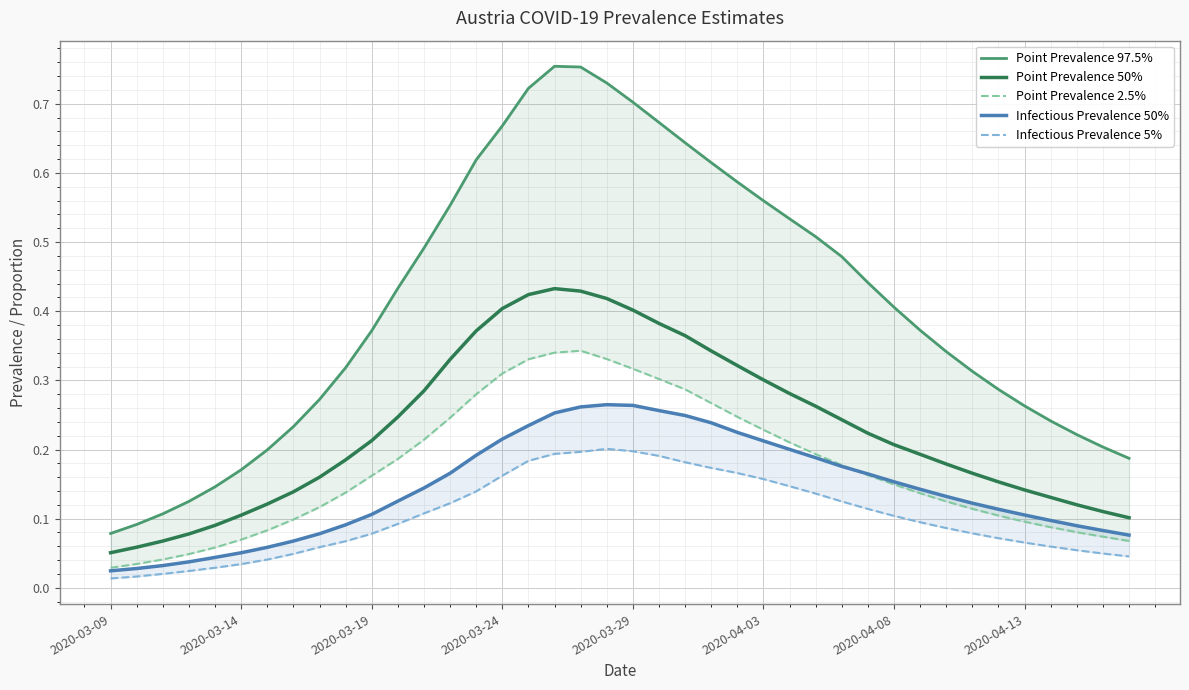

Reading left to right, transcribe all the data shown in this chart.

Point Prevalence 97.5%: 0.1	0.1	0.1	0.1	0.1	0.2	0.2	0.2	0.3	0.3	0.4	0.4	0.5	0.6	0.6	0.7	0.7	0.8	0.8	0.7	0.7	0.7	0.6	0.6	0.6	0.6	0.5	0.5	0.5	0.4	0.4	0.4	0.3	0.3	0.3	0.3	0.2	0.2	0.2	0.2
Point Prevalence 50%: 0.1	0.1	0.1	0.1	0.1	0.1	0.1	0.1	0.2	0.2	0.2	0.2	0.3	0.3	0.4	0.4	0.4	0.4	0.4	0.4	0.4	0.4	0.4	0.3	0.3	0.3	0.3	0.3	0.2	0.2	0.2	0.2	0.2	0.2	0.2	0.1	0.1	0.1	0.1	0.1
Point Prevalence 2.5%: 0.0	0.0	0.0	0.0	0.1	0.1	0.1	0.1	0.1	0.1	0.2	0.2	0.2	0.2	0.3	0.3	0.3	0.3	0.3	0.3	0.3	0.3	0.3	0.3	0.2	0.2	0.2	0.2	0.2	0.2	0.1	0.1	0.1	0.1	0.1	0.1	0.1	0.1	0.1	0.1
Infectious Prevalence 50%: 0.0	0.0	0.0	0.0	0.0	0.1	0.1	0.1	0.1	0.1	0.1	0.1	0.1	0.2	0.2	0.2	0.2	0.3	0.3	0.3	0.3	0.3	0.2	0.2	0.2	0.2	0.2	0.2	0.2	0.2	0.2	0.1	0.1	0.1	0.1	0.1	0.1	0.1	0.1	0.1
Infectious Prevalence 5%: 0.0	0.0	0.0	0.0	0.0	0.0	0.0	0.0	0.1	0.1	0.1	0.1	0.1	0.1	0.1	0.2	0.2	0.2	0.2	0.2	0.2	0.2	0.2	0.2	0.2	0.2	0.1	0.1	0.1	0.1	0.1	0.1	0.1	0.1	0.1	0.1	0.1	0.1	0.0	0.0